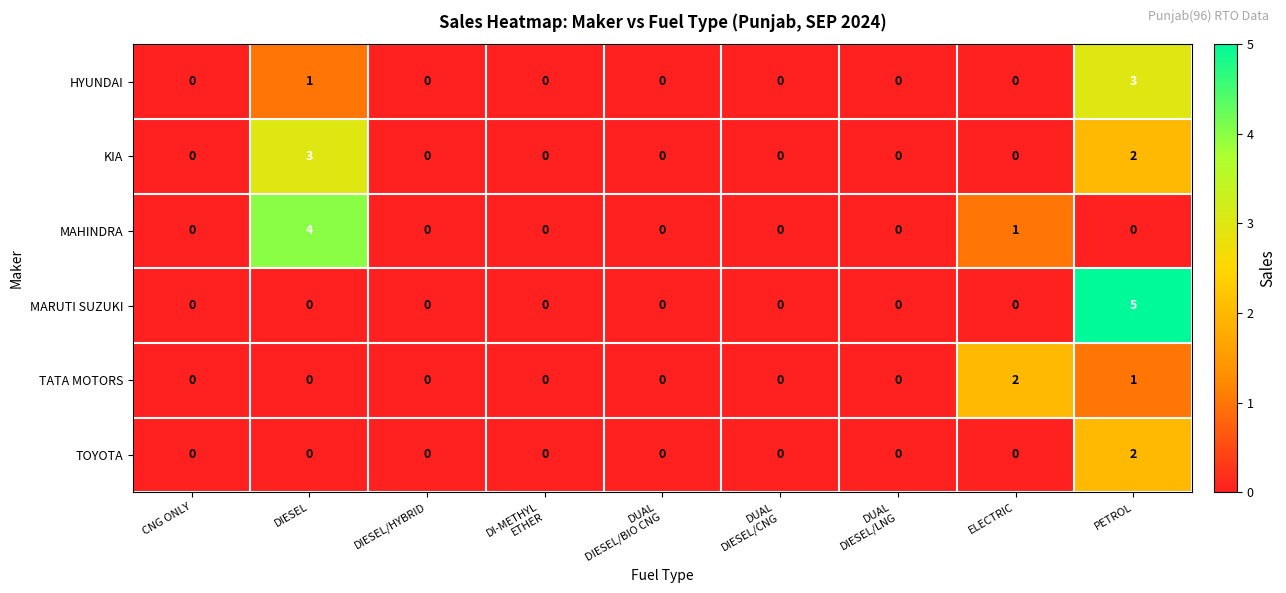

What is the difference between the maximum and minimum values in the KIA series?

3